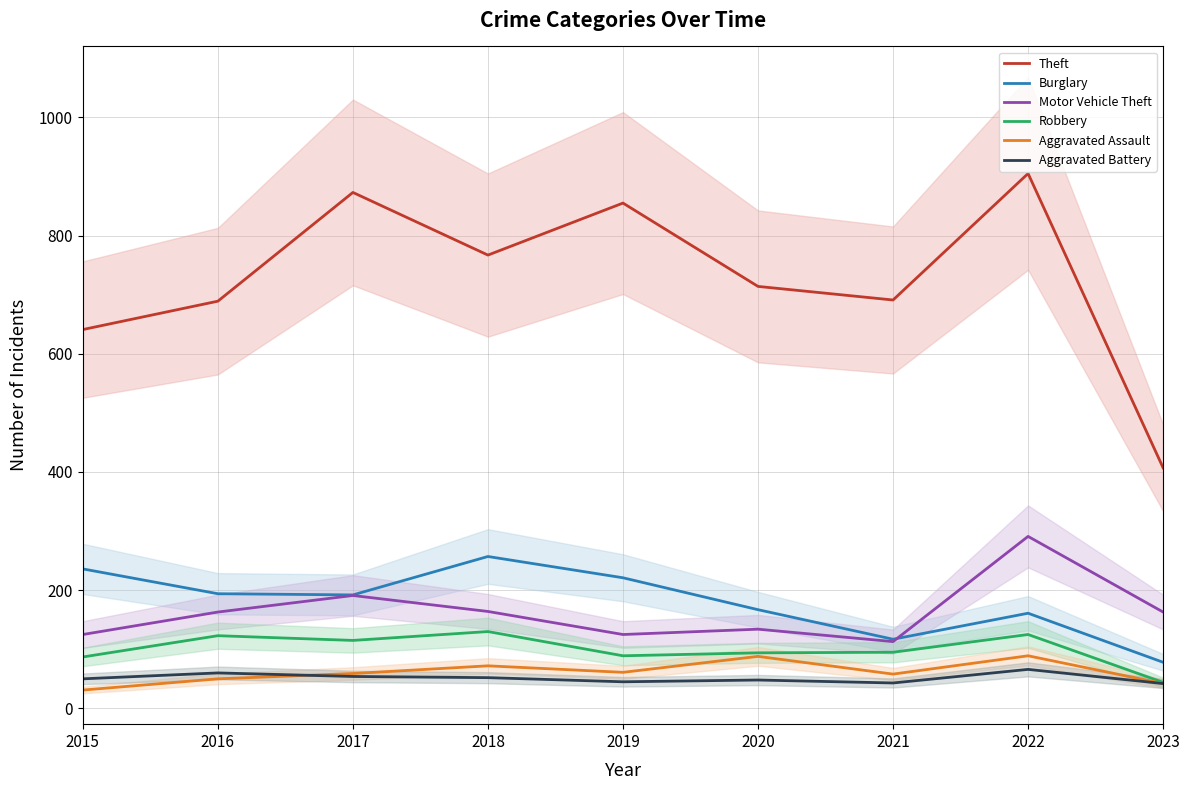

True or false: Motor Vehicle Theft and Robbery intersect in this chart.

False